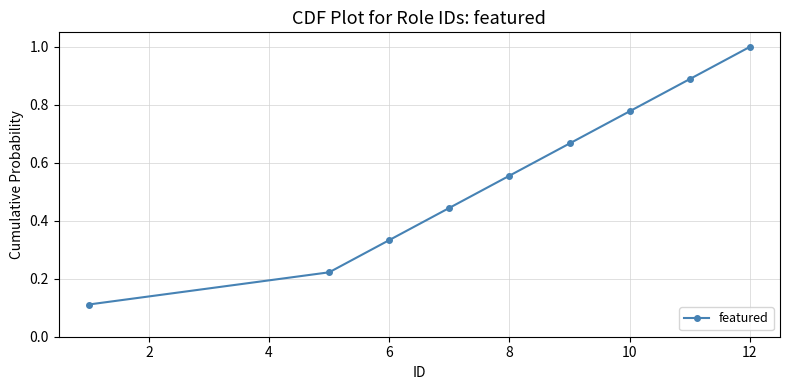

How many values are between 0 and 1?

9